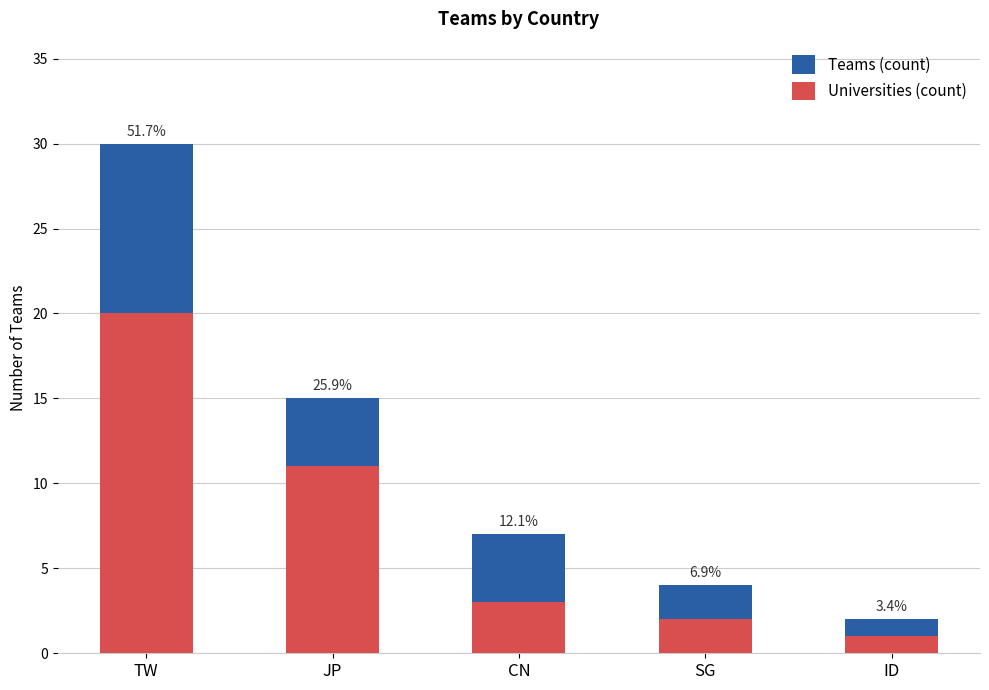

At which label is Teams (count) closest to 16?

JP